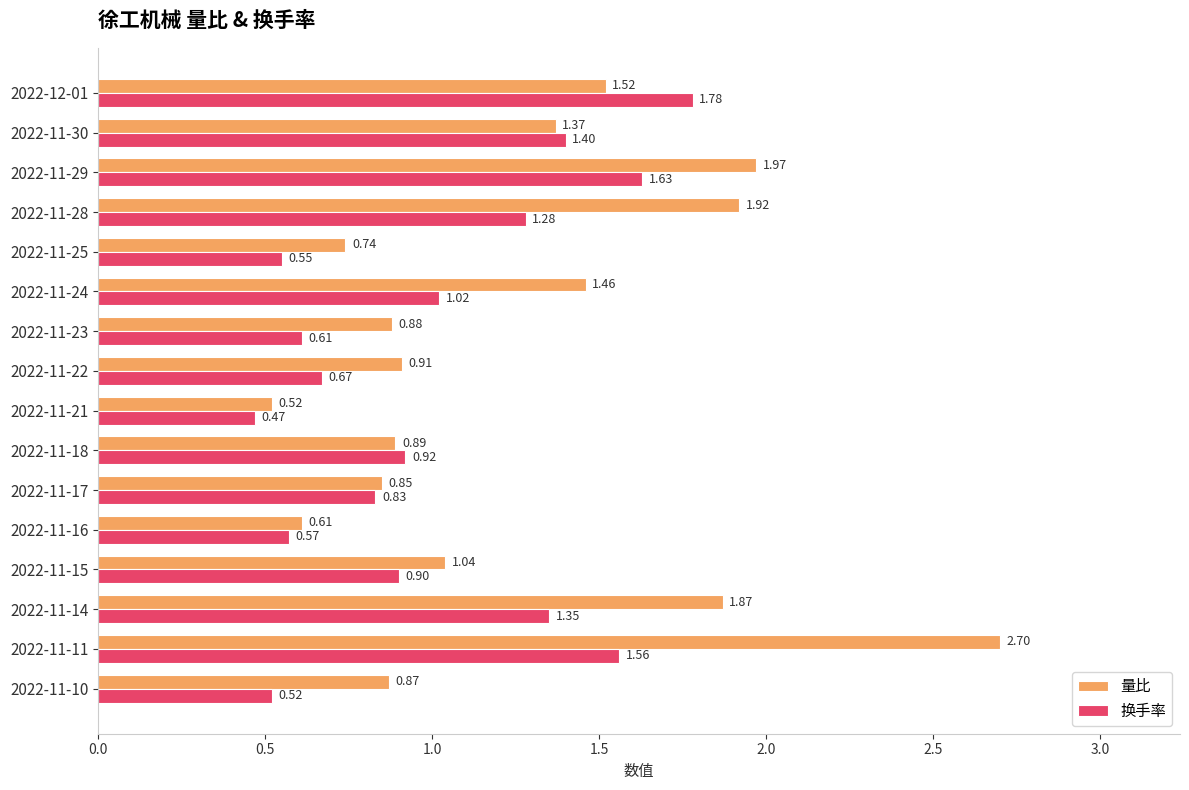

List the labels in order of 换手率 value, smallest first.

2022-11-21, 2022-11-10, 2022-11-25, 2022-11-16, 2022-11-23, 2022-11-22, 2022-11-17, 2022-11-15, 2022-11-18, 2022-11-24, 2022-11-28, 2022-11-14, 2022-11-30, 2022-11-11, 2022-11-29, 2022-12-01